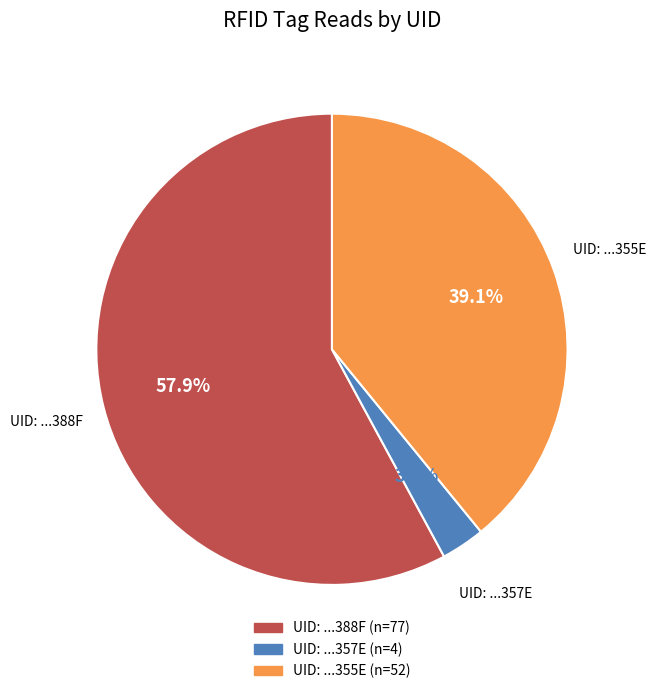

Is there a majority slice in this chart?

Yes